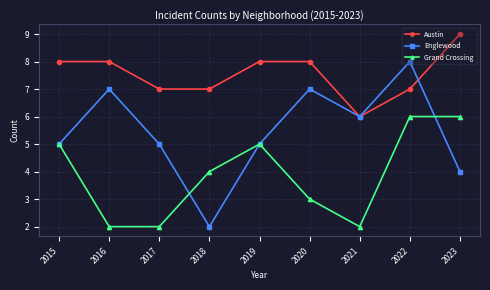

What is the approximate value of Grand Crossing at 2022?

6